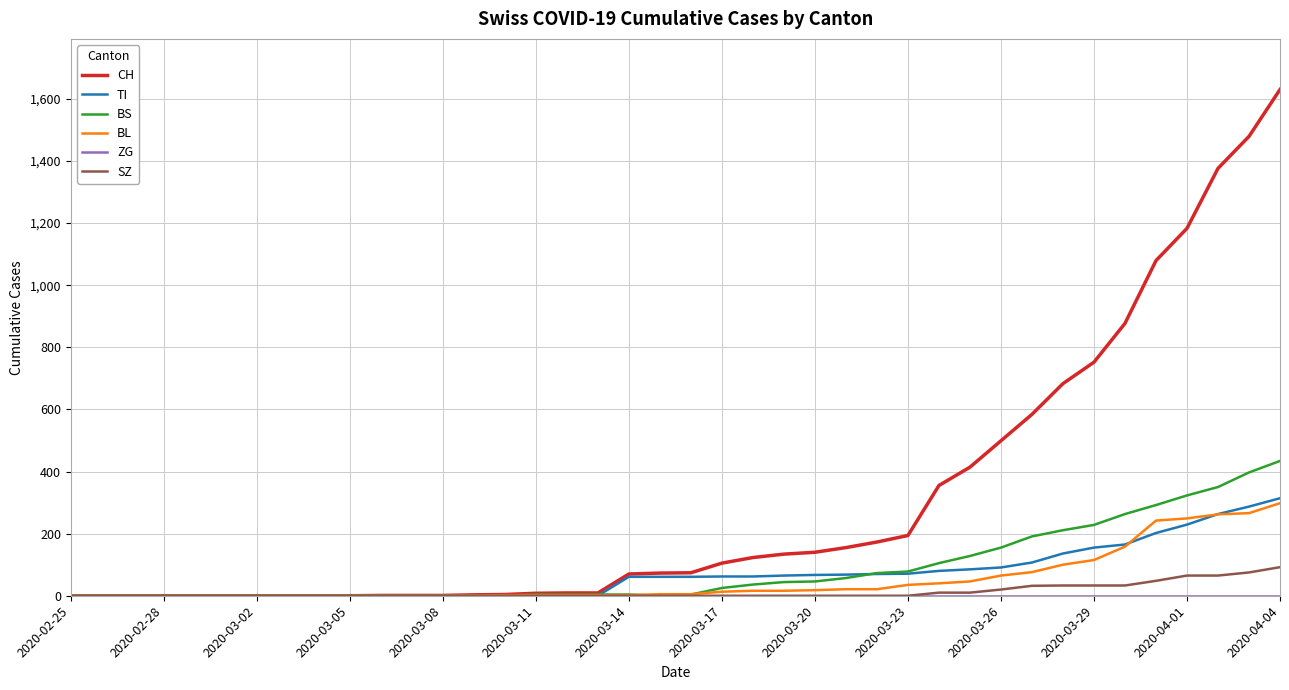

Which series has the widest spread of values?

CH